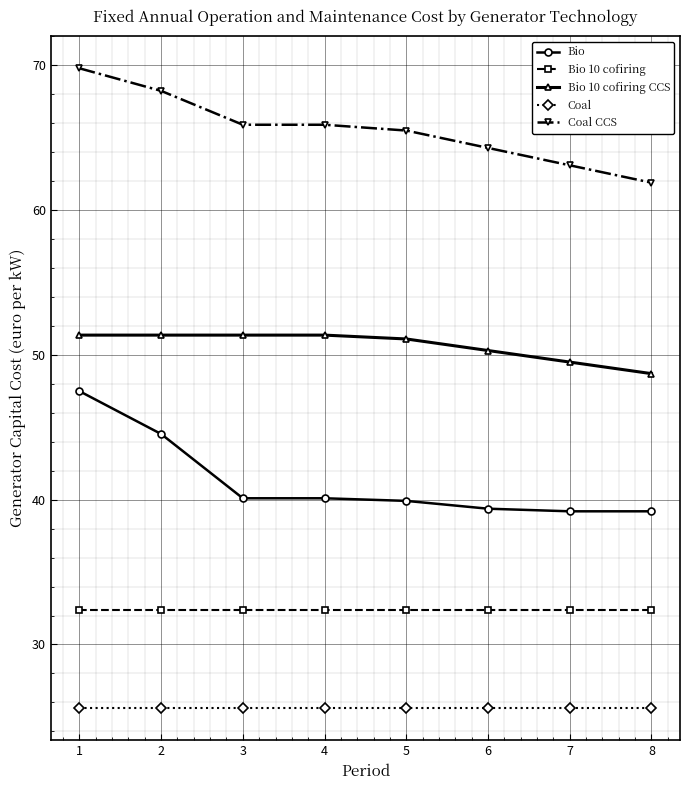

True or false: Coal CCS has a value of 34.1 at 7.

False